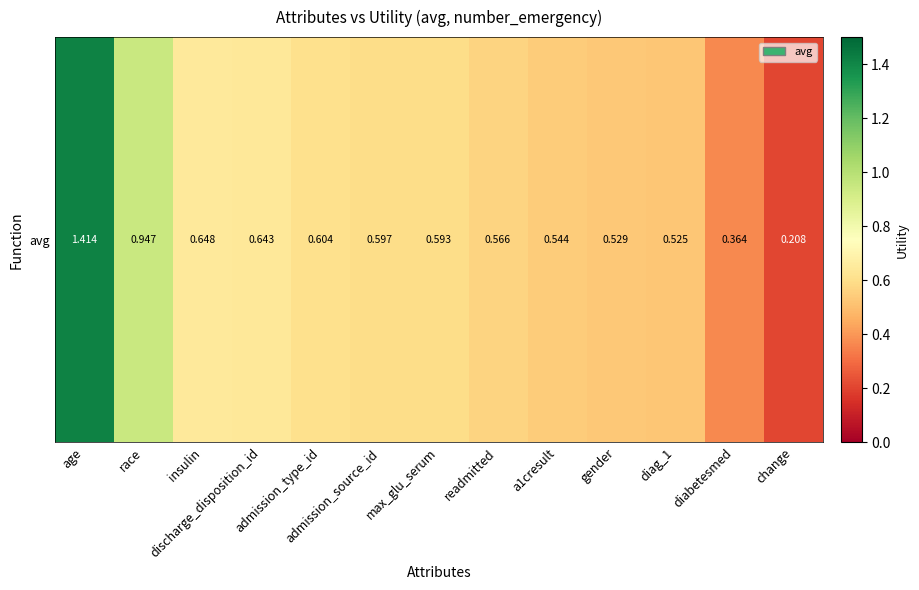

List the labels in order of value, largest first.

age, race, insulin, discharge_disposition_id, admission_type_id, admission_source_id, max_glu_serum, readmitted, a1cresult, gender, diag_1, diabetesmed, change